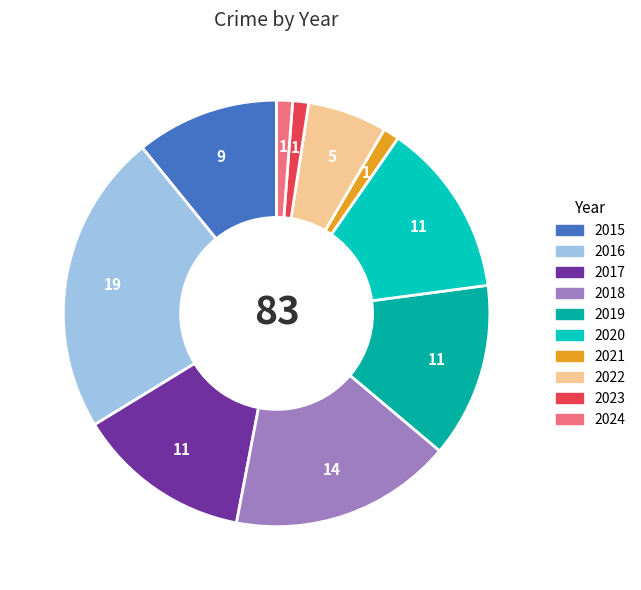

Count the number of slices in the pie.

10